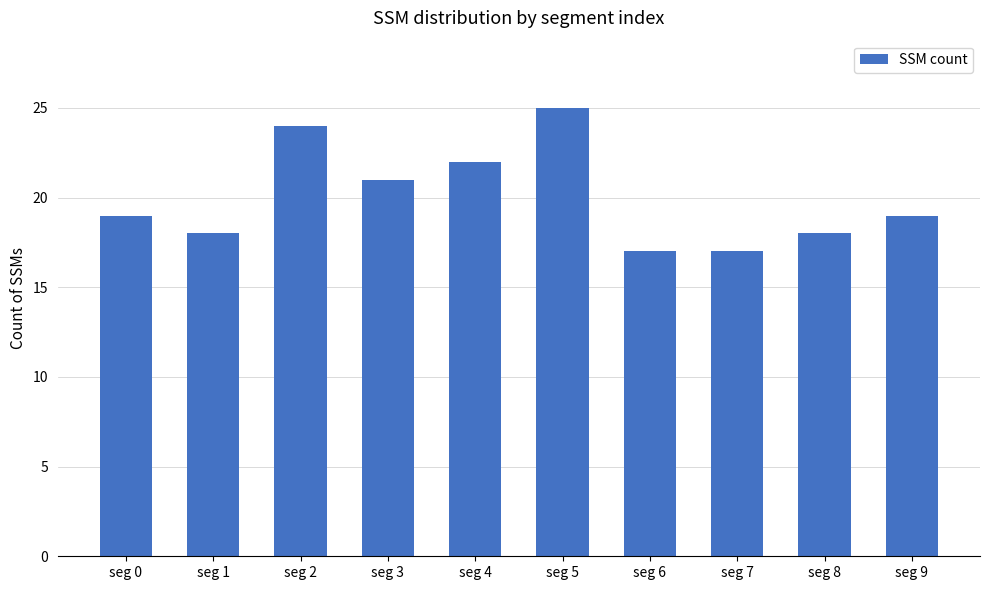

What is the value of the 9th bar from the left?

18